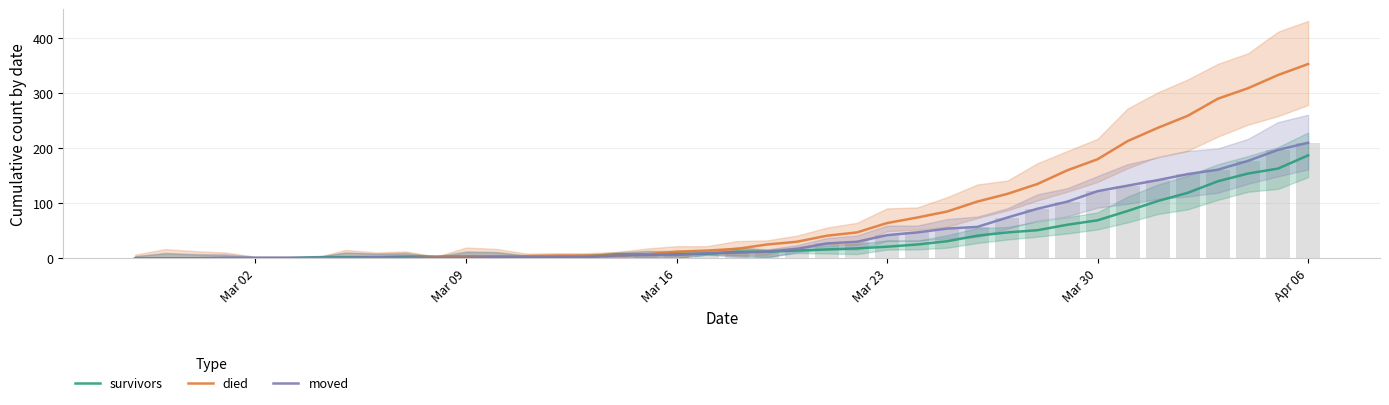

What is the label of the 12th bar from the left?

Mar 09